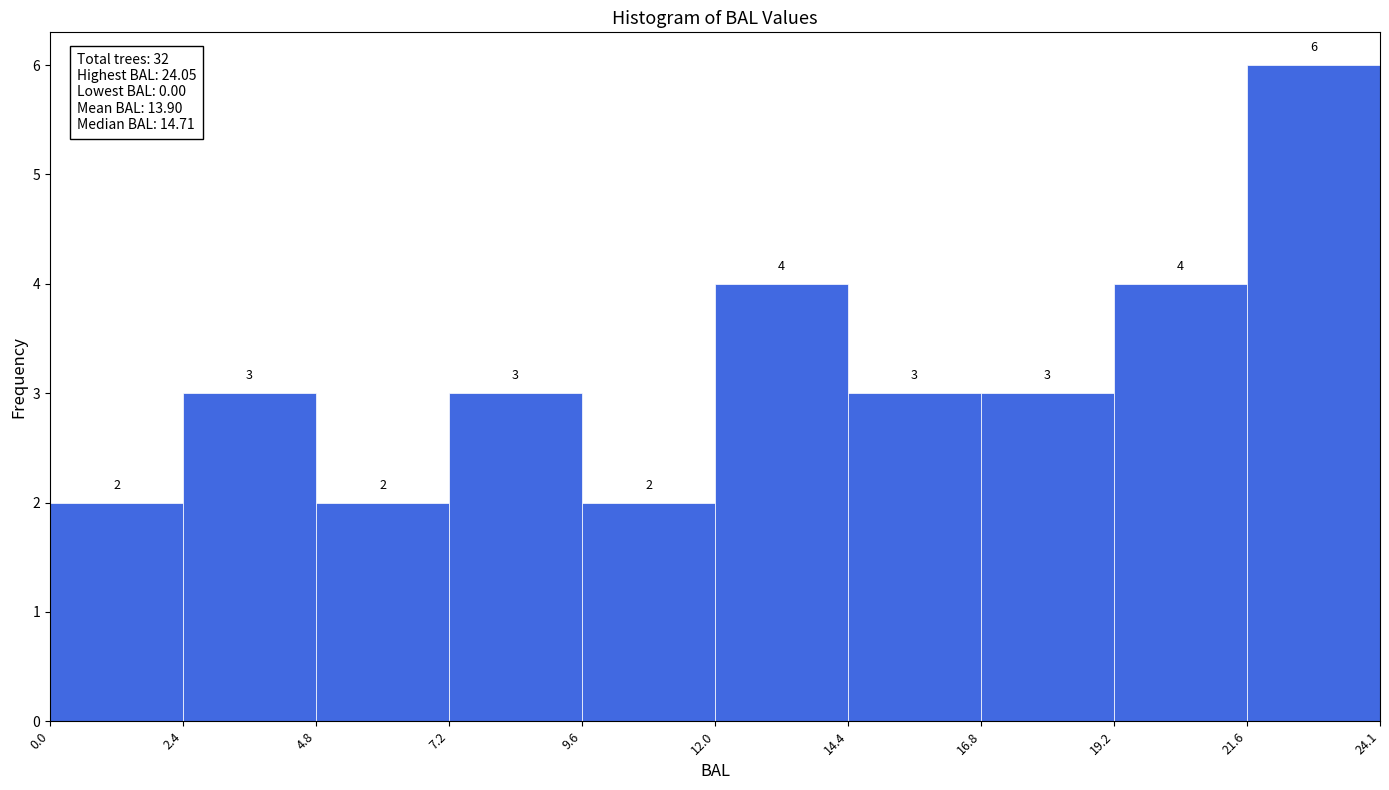

Reading left to right, list every bar in this chart as the range it spans on the x-axis followed by its height.

0.0 to 2.4: 2
2.4 to 4.8: 3
4.8 to 7.2: 2
7.2 to 9.6: 3
9.6 to 12.0: 2
12.0 to 14.4: 4
14.4 to 16.8: 3
16.8 to 19.2: 3
19.2 to 21.6: 4
21.6 to 24.1: 6